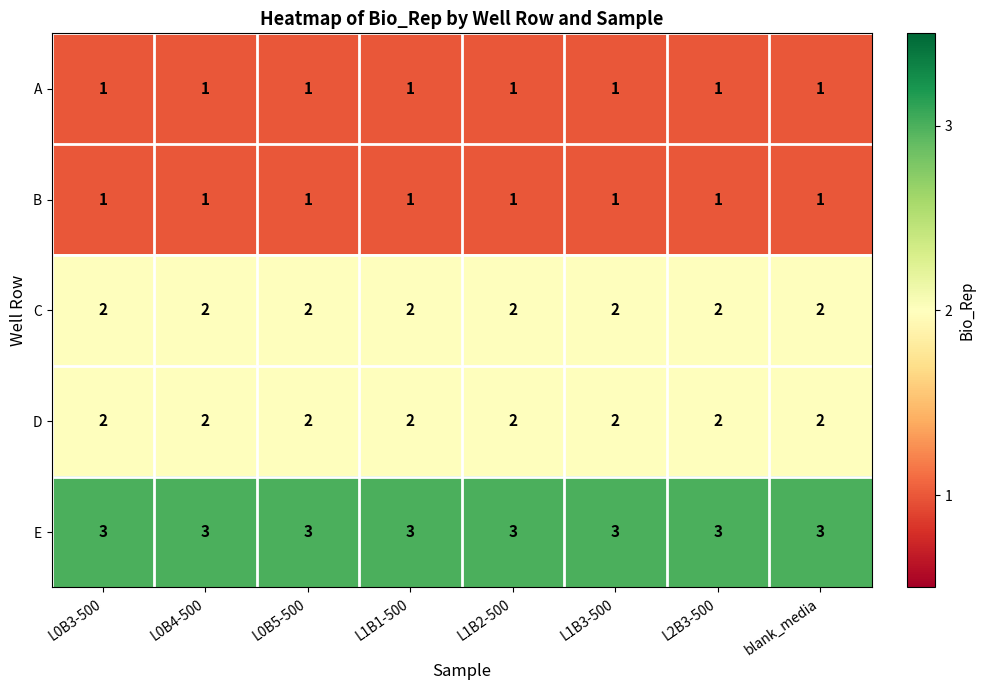

What is the highest value of the E series?

3